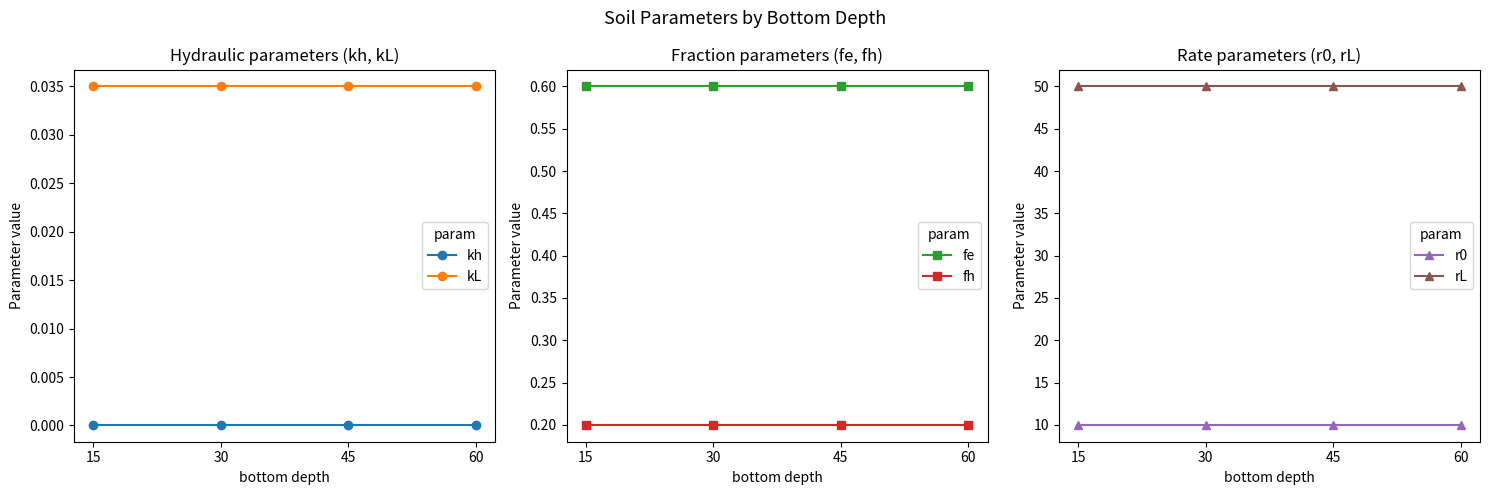

Count the number of data series in this chart.

6